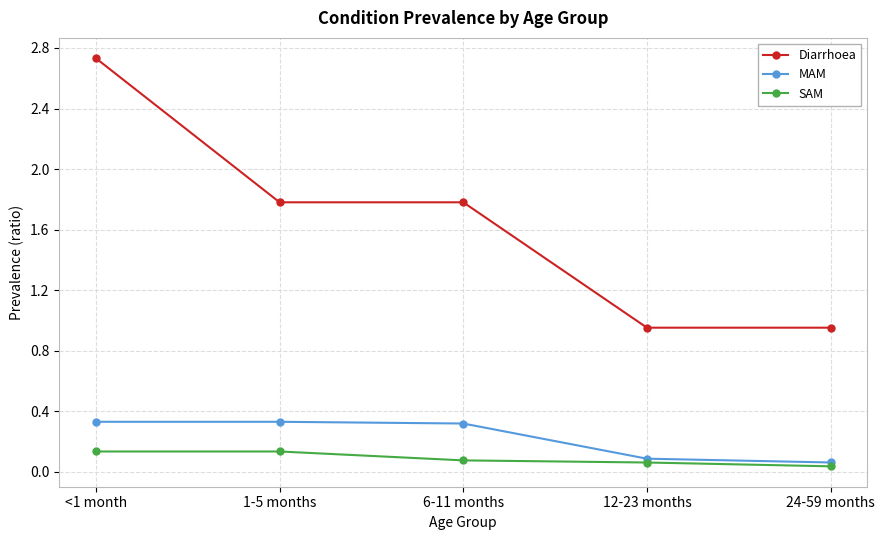

Which category has the lowest value across all series?

24-59 months